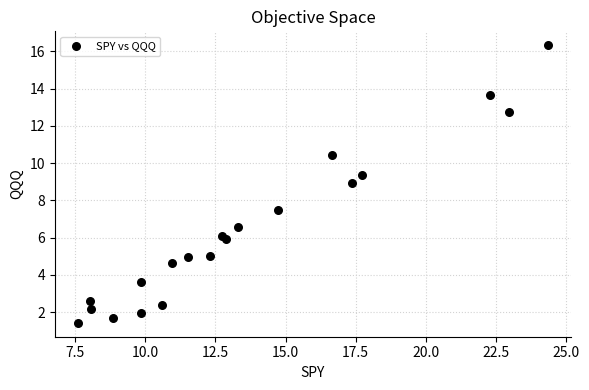

What Y value in the scatter plot is closest to 8?

7.5